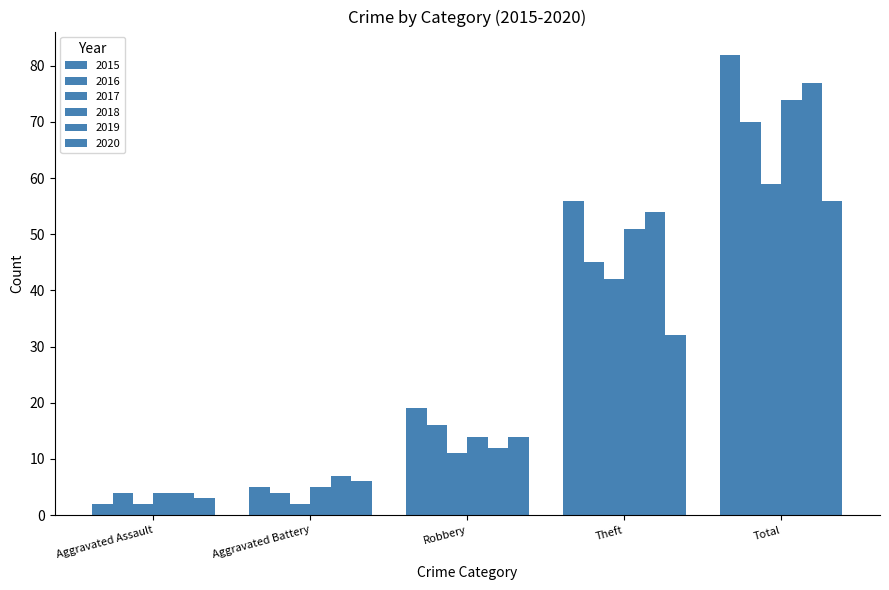

Does the chart contain any negative values?

No